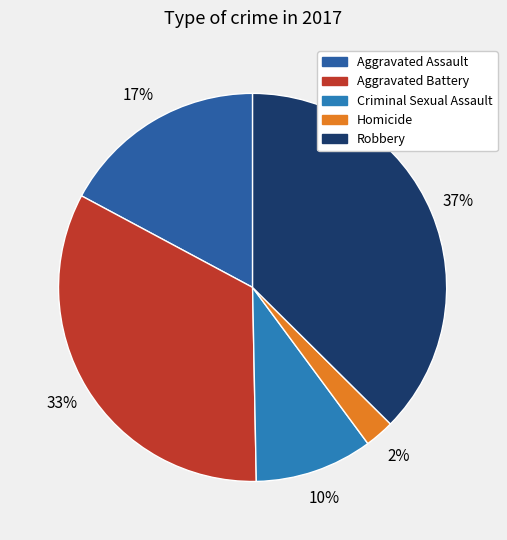

Which slice is the smallest?

Homicide